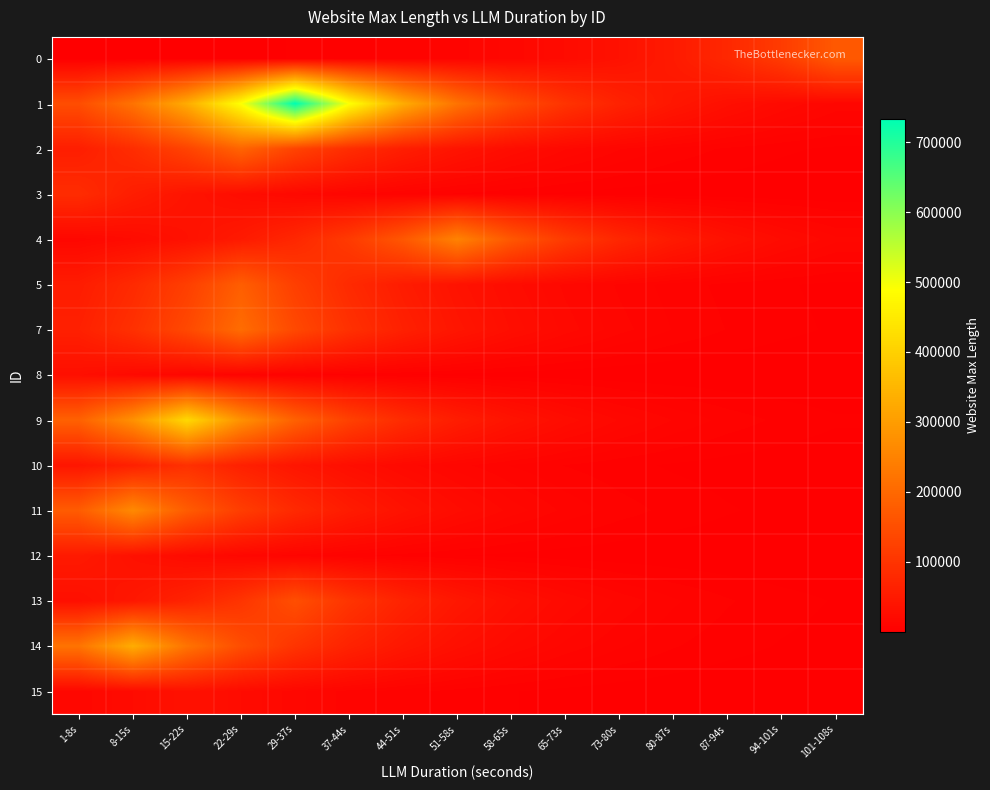

Which label corresponds to the largest value in the chart?

29-37s